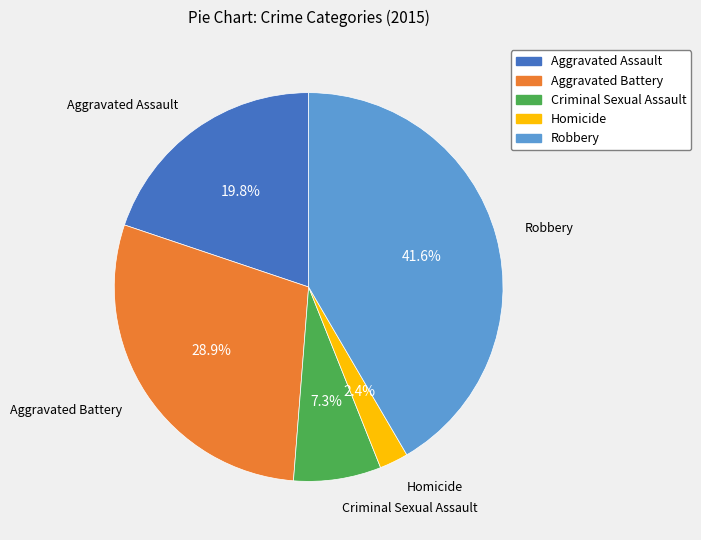

Which has a higher value, Aggravated Battery or Robbery?

Robbery